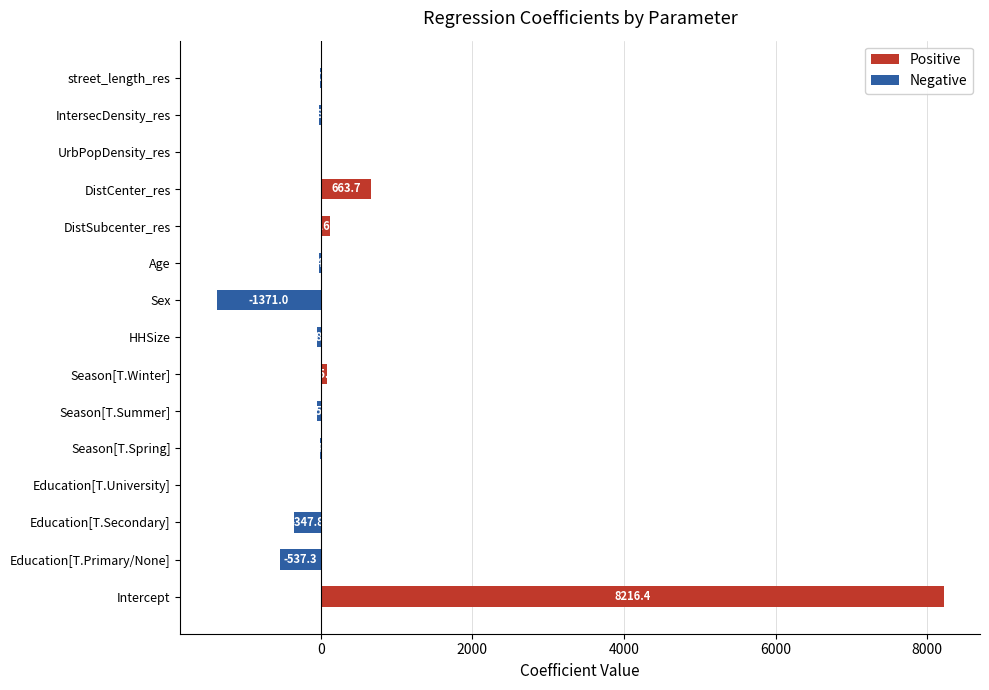

How many groups of bars are there?

15